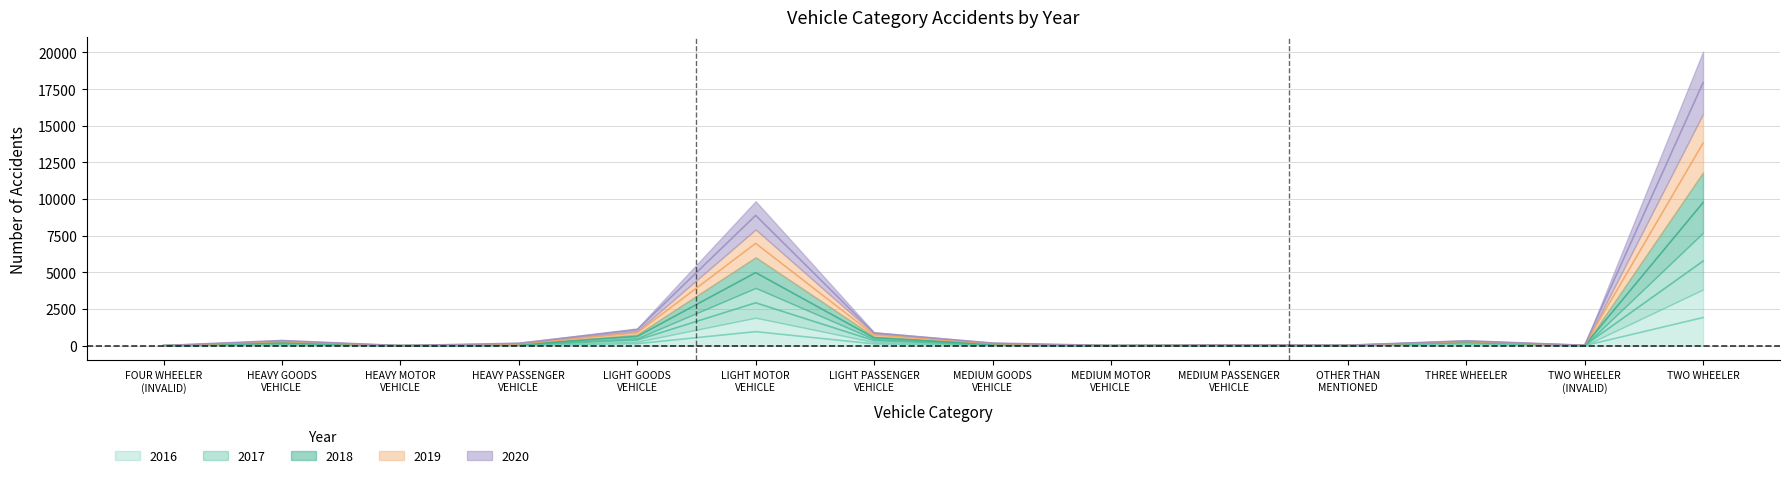

At how many categories does at least one series exceed 1477?

2